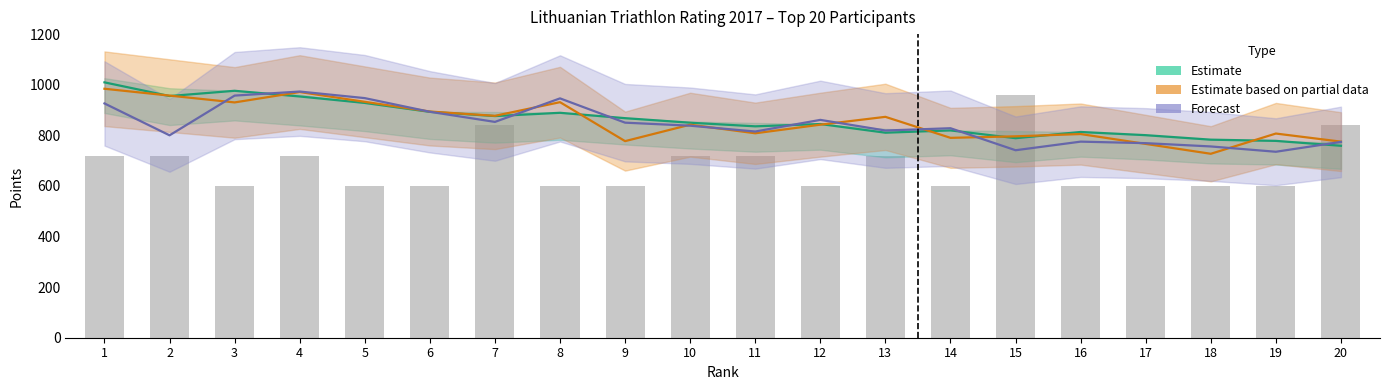

What is the sum of the Varžybų skaičius values at 12 and 16?

1200.0